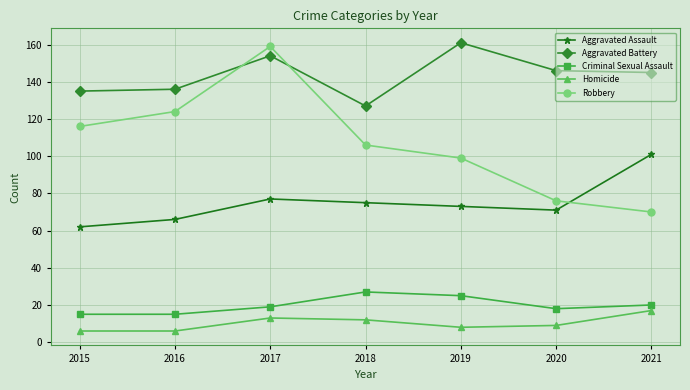

Which category has the lowest value in the Robbery series?

2021